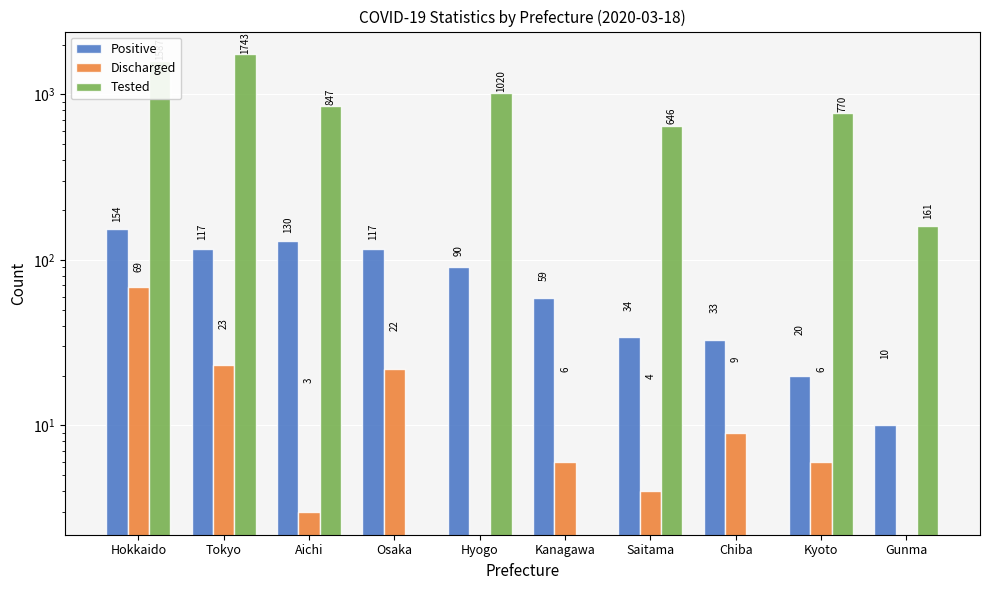

What is the total value across all series at Kanagawa?

65